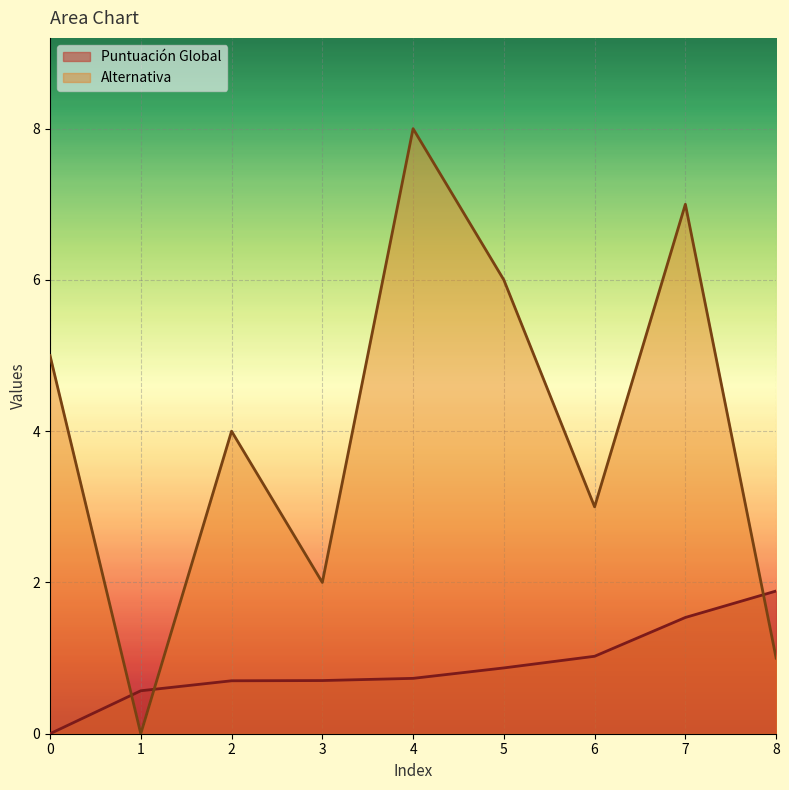

What is the difference between the second highest and minimum values in the Alternativa series?

7.0